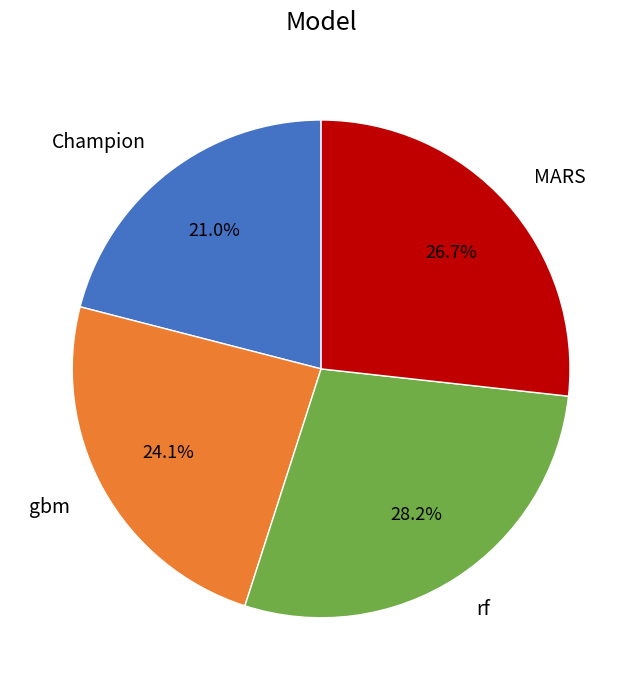

Does any single category account for the majority?

No